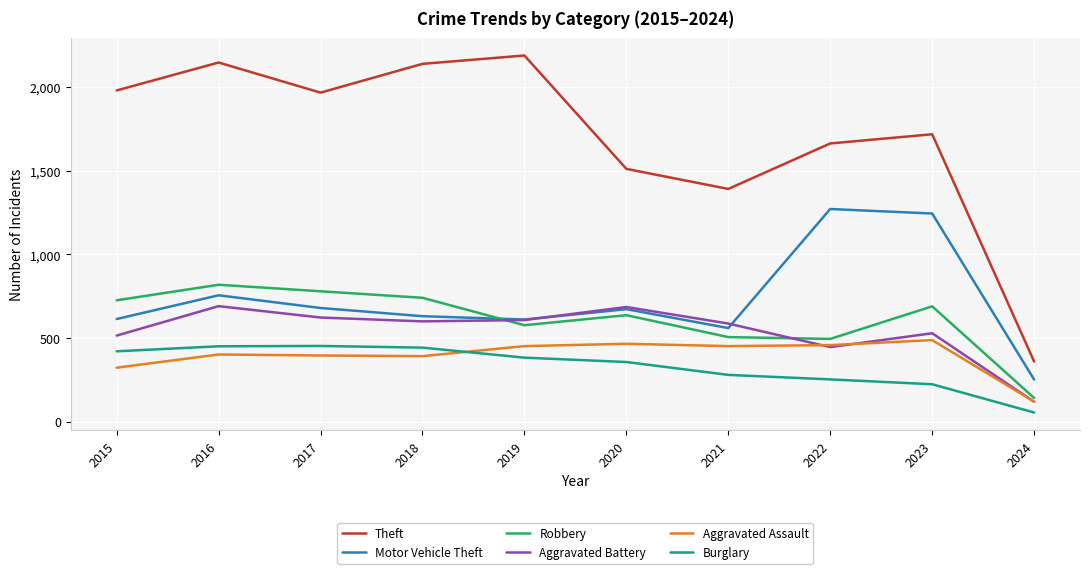

At how many categories does at least one series exceed 349?

10